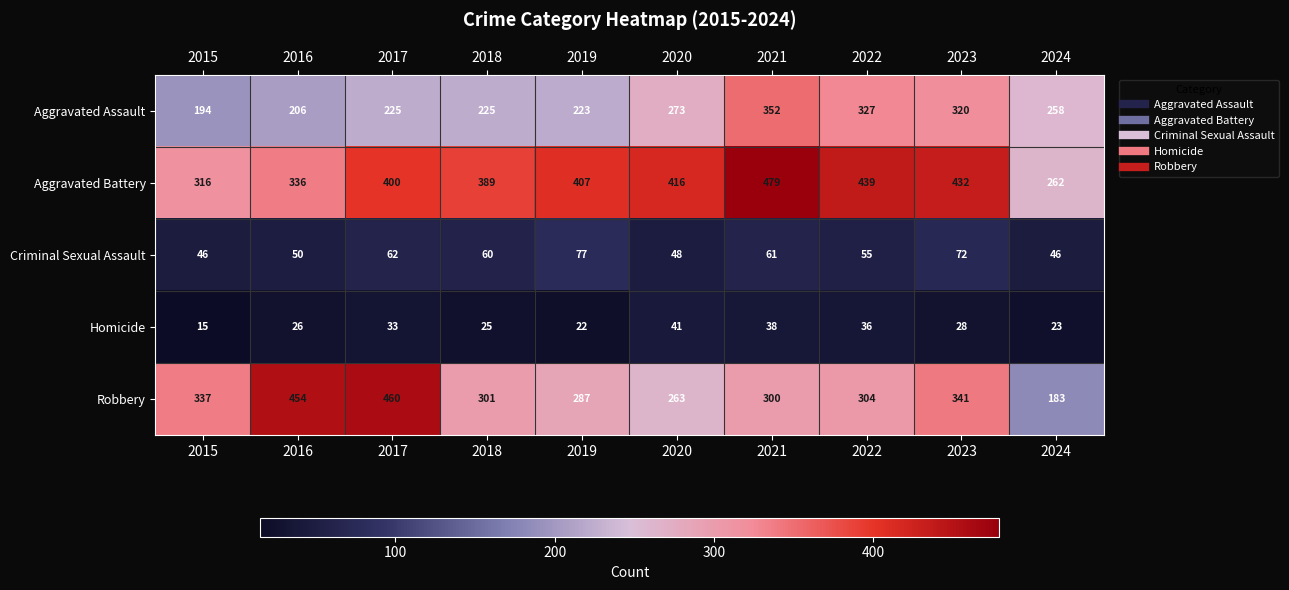

What is the sum of all Criminal Sexual Assault values?

577